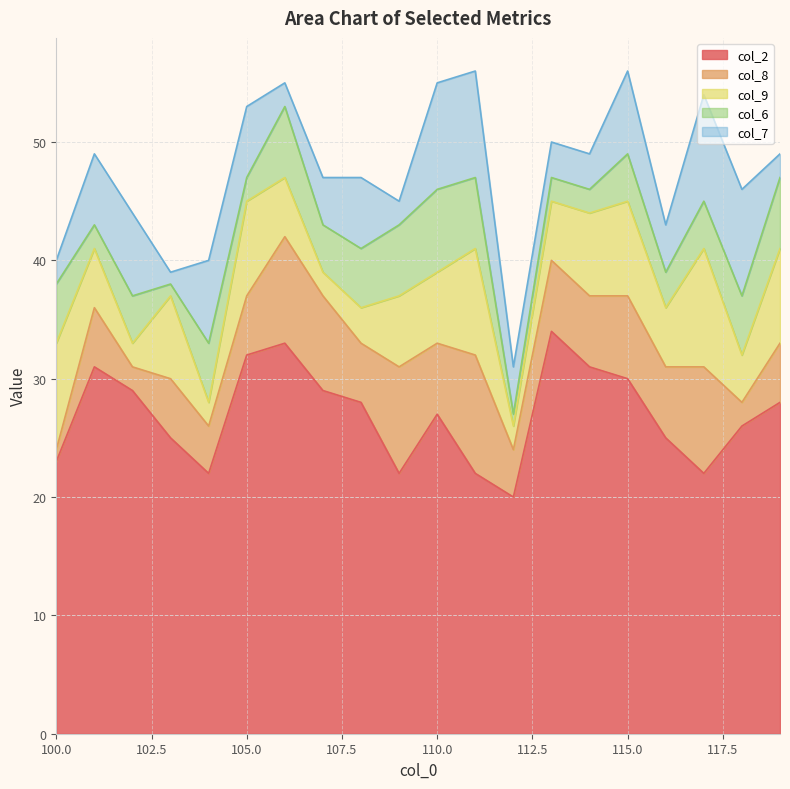

True or false: col_6 and col_9 cross at least once.

True